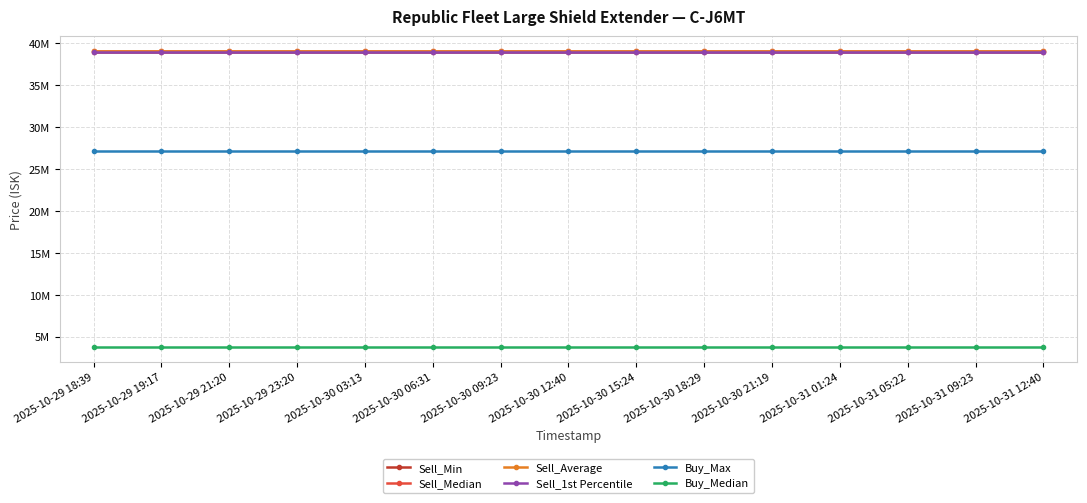

Is this an area chart (filled region under the line)?

No